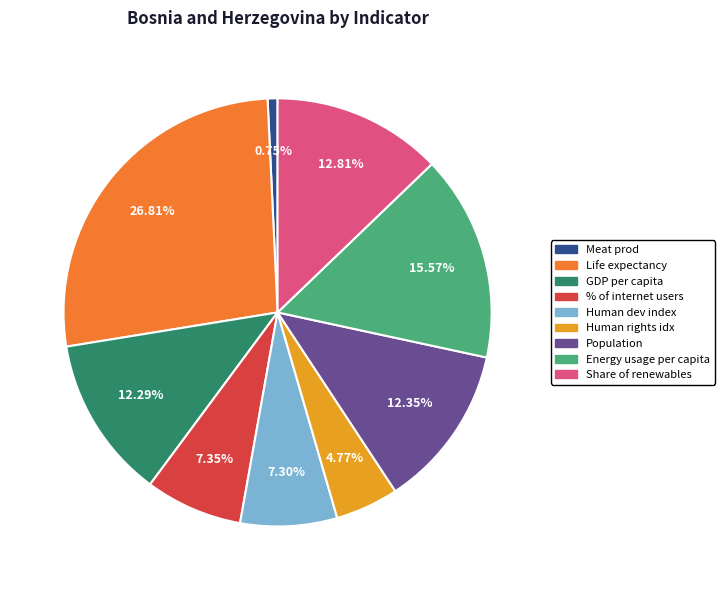

Is there any slice that represents more than half of the pie?

No